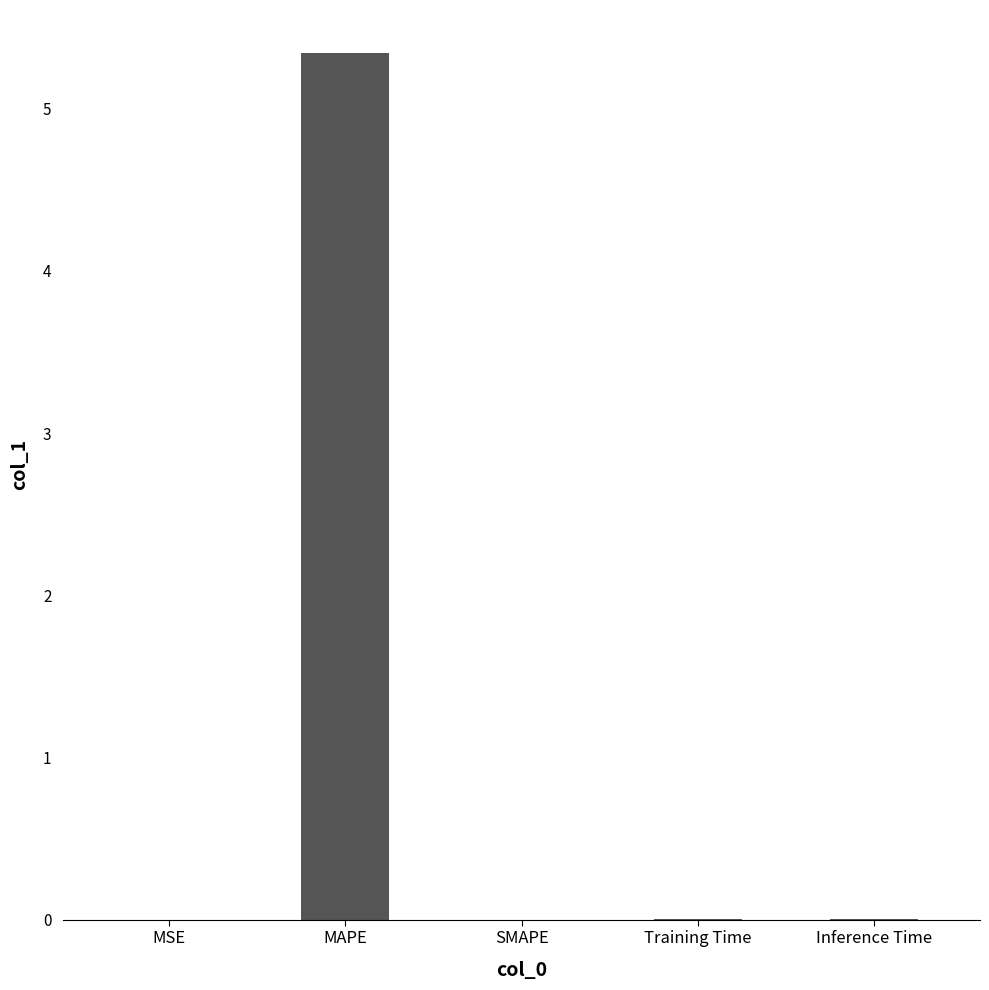

Between Training Time and MAPE, which is larger?

MAPE